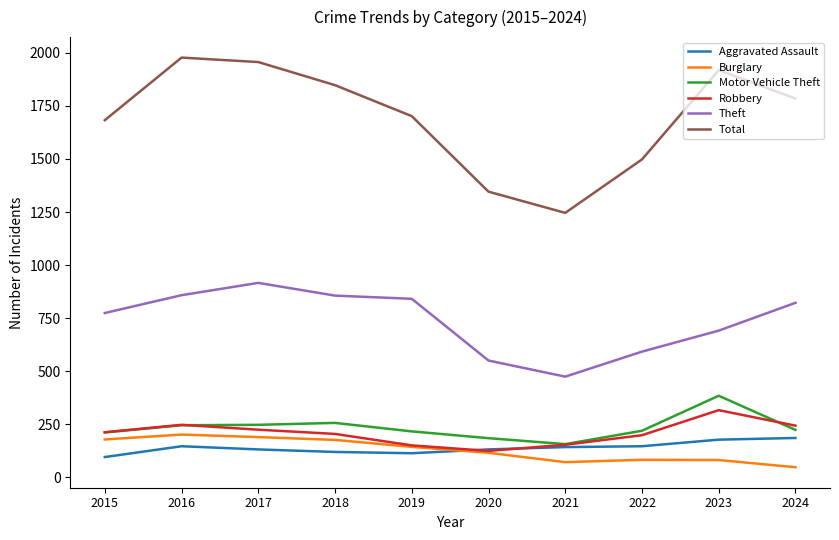

Count the number of data series in this chart.

6